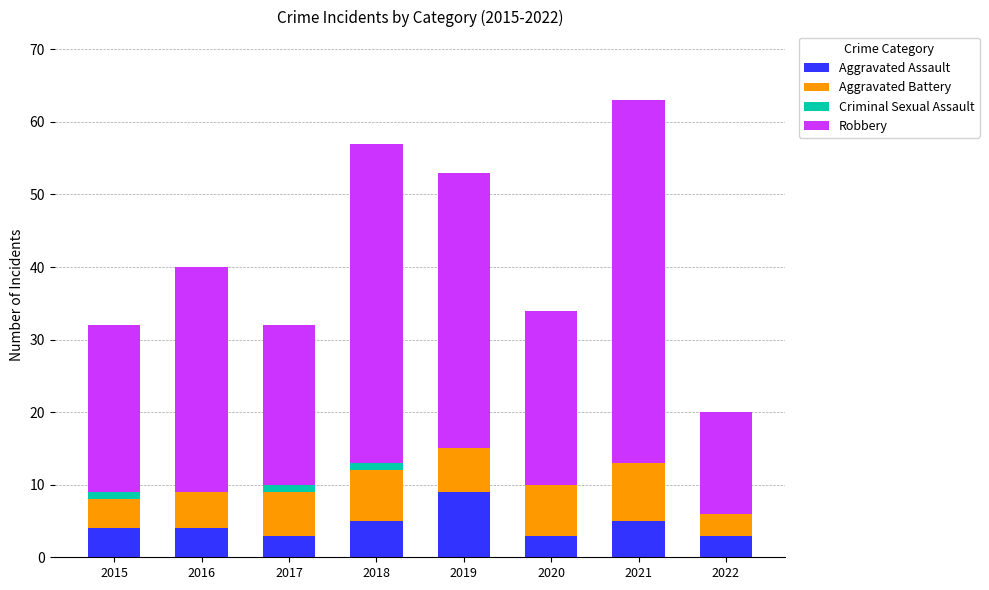

What is the total value across all series at 2019?

53